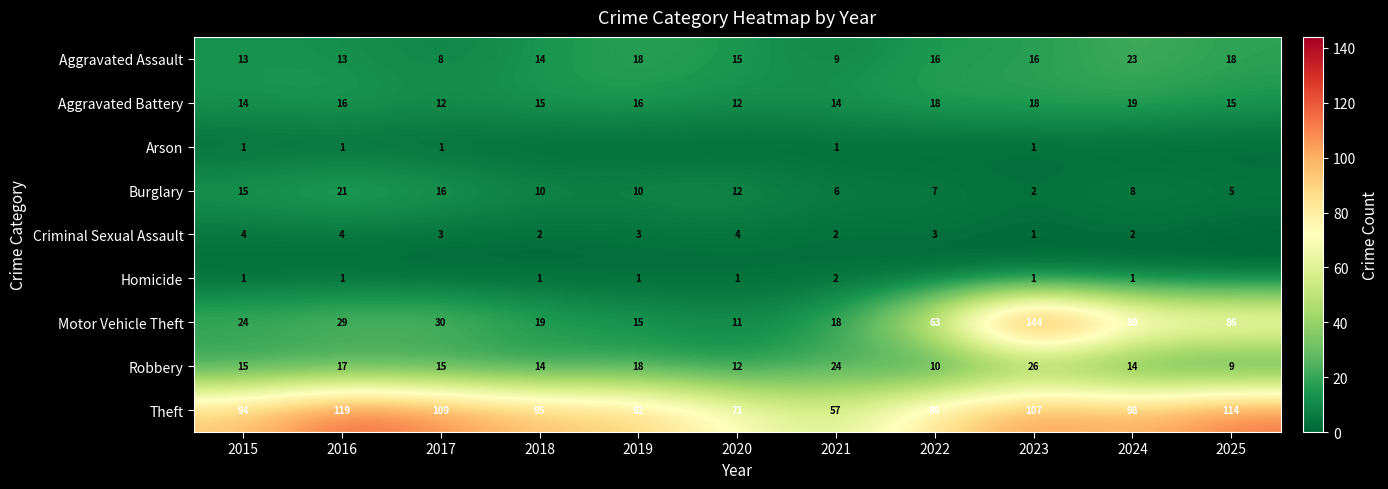

At which category is the sum across all series the highest?

2023